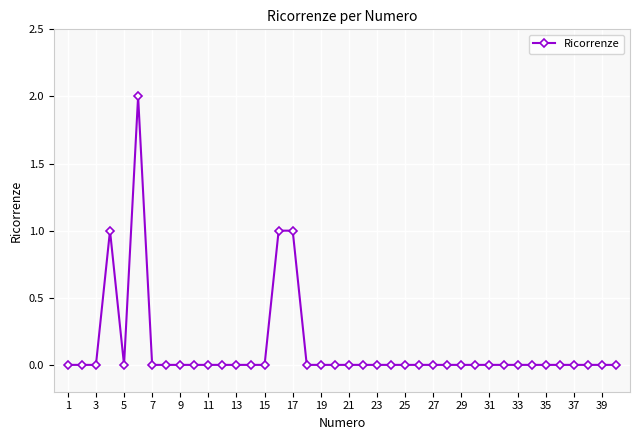

What is the maximum value shown in the chart?

2